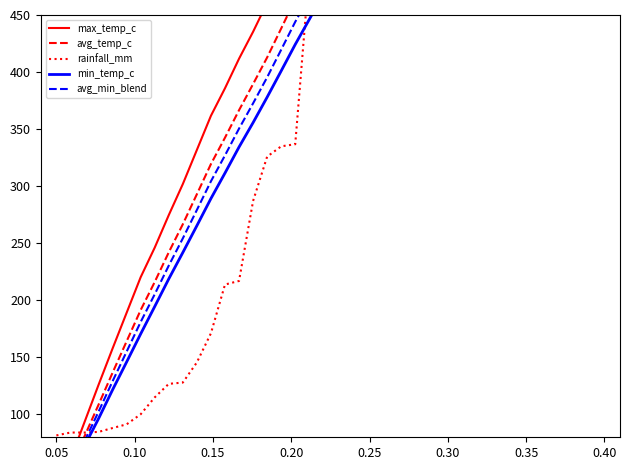

How many data points in avg_min_blend are less than 511?

20